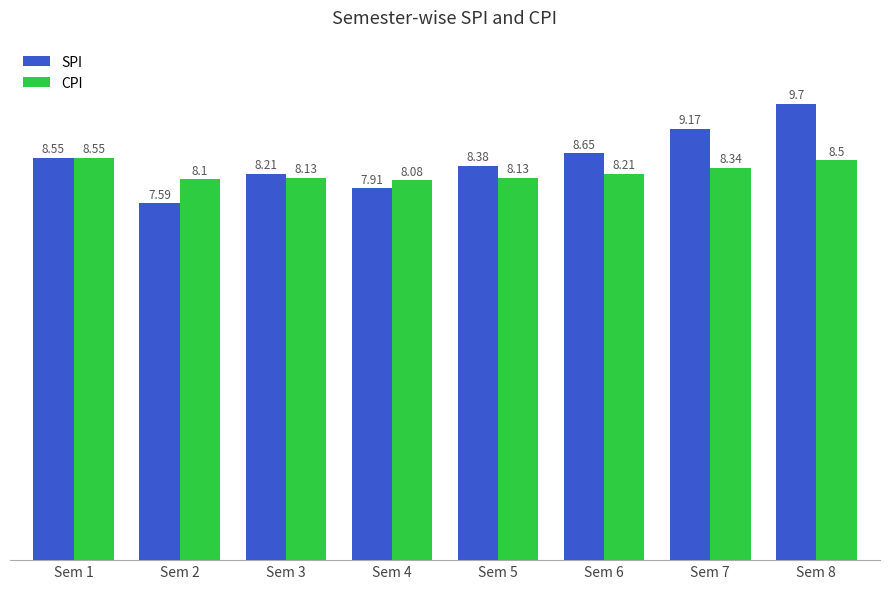

Are the bars grouped side by side (vs. stacked)?

Yes